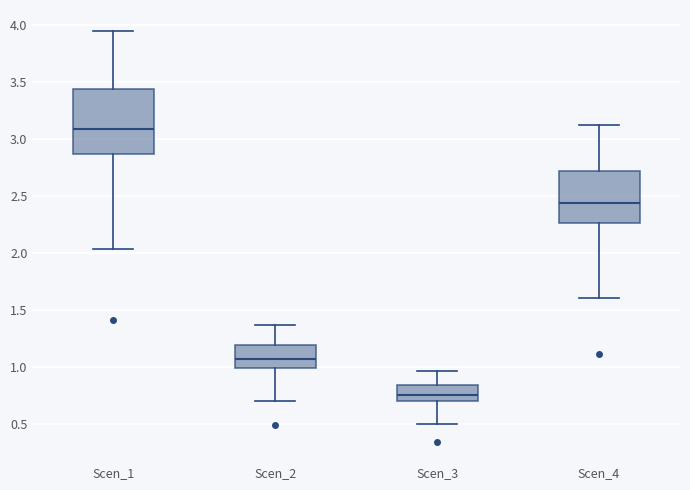

Which box's median line is the lowest?

Scen_3